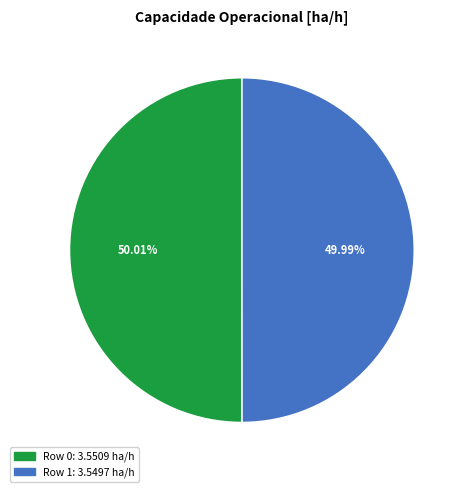

Is it true that Row 1 is 50% of the pie?

True